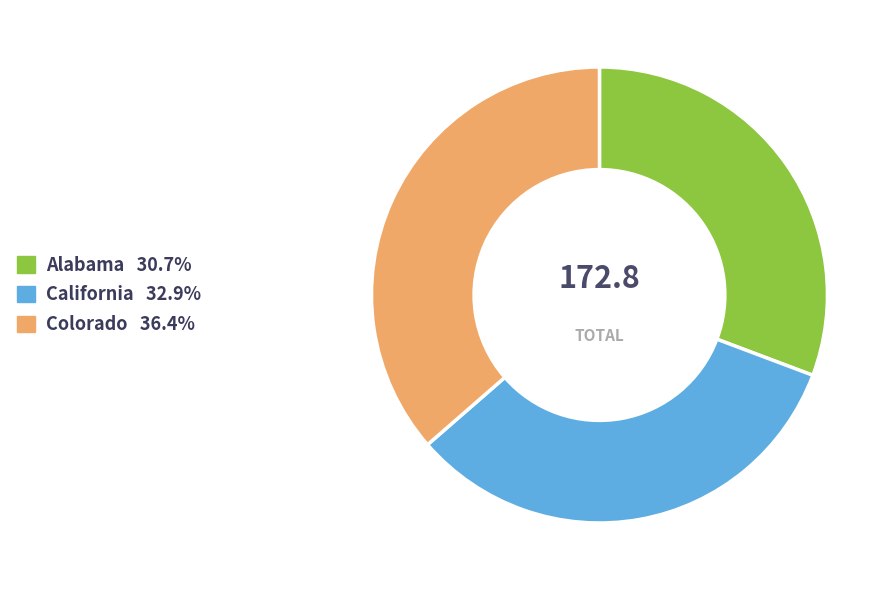

Is there any slice that represents more than half of the pie?

No